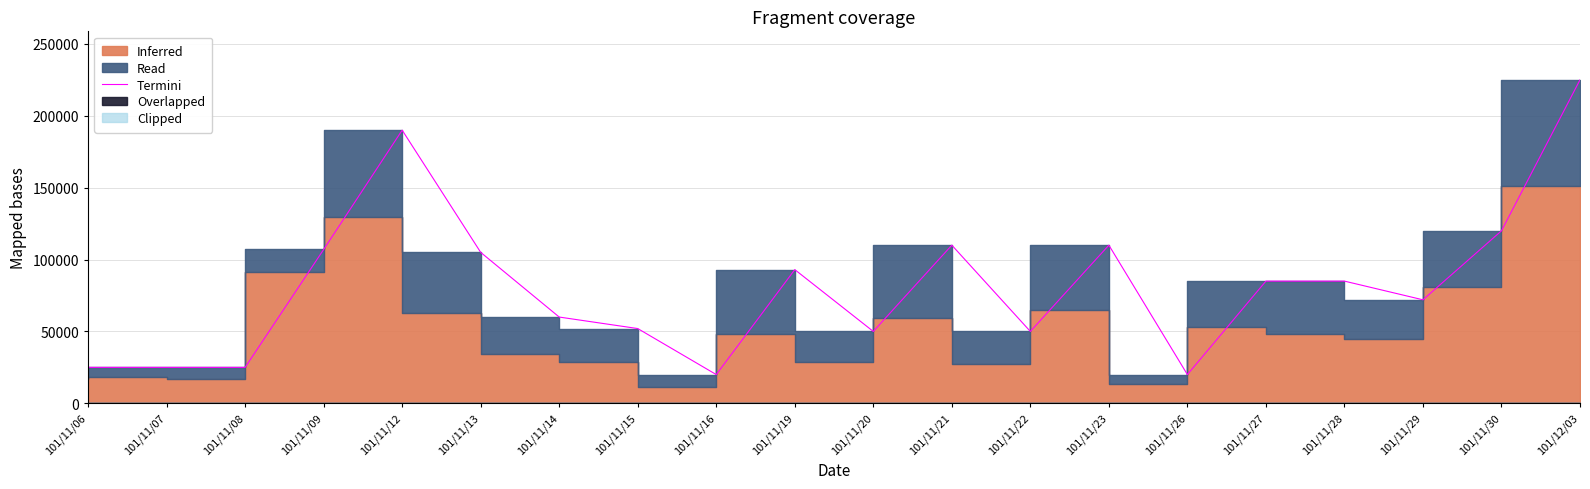

List the labels in order of value, largest first.

101/12/03, 101/11/12, 101/11/30, 101/11/21, 101/11/23, 101/11/09, 101/11/13, 101/11/19, 101/11/27, 101/11/28, 101/11/29, 101/11/14, 101/11/15, 101/11/20, 101/11/22, 101/11/06, 101/11/07, 101/11/08, 101/11/16, 101/11/26